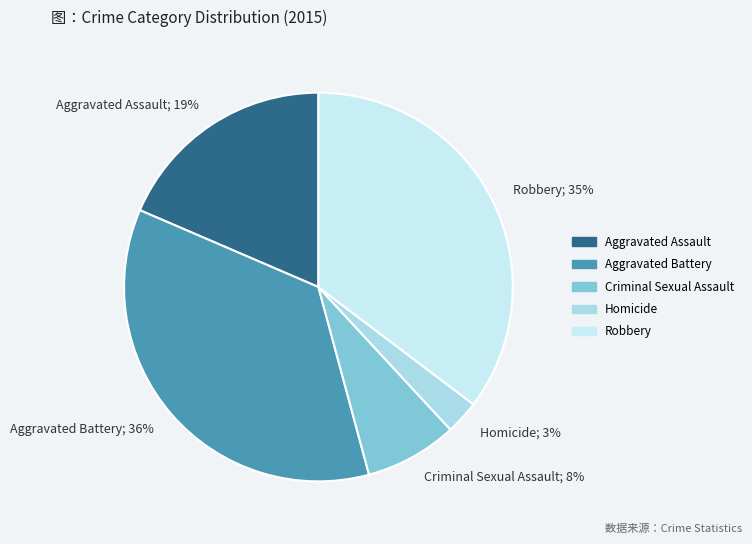

Count the number of slices in the pie.

5